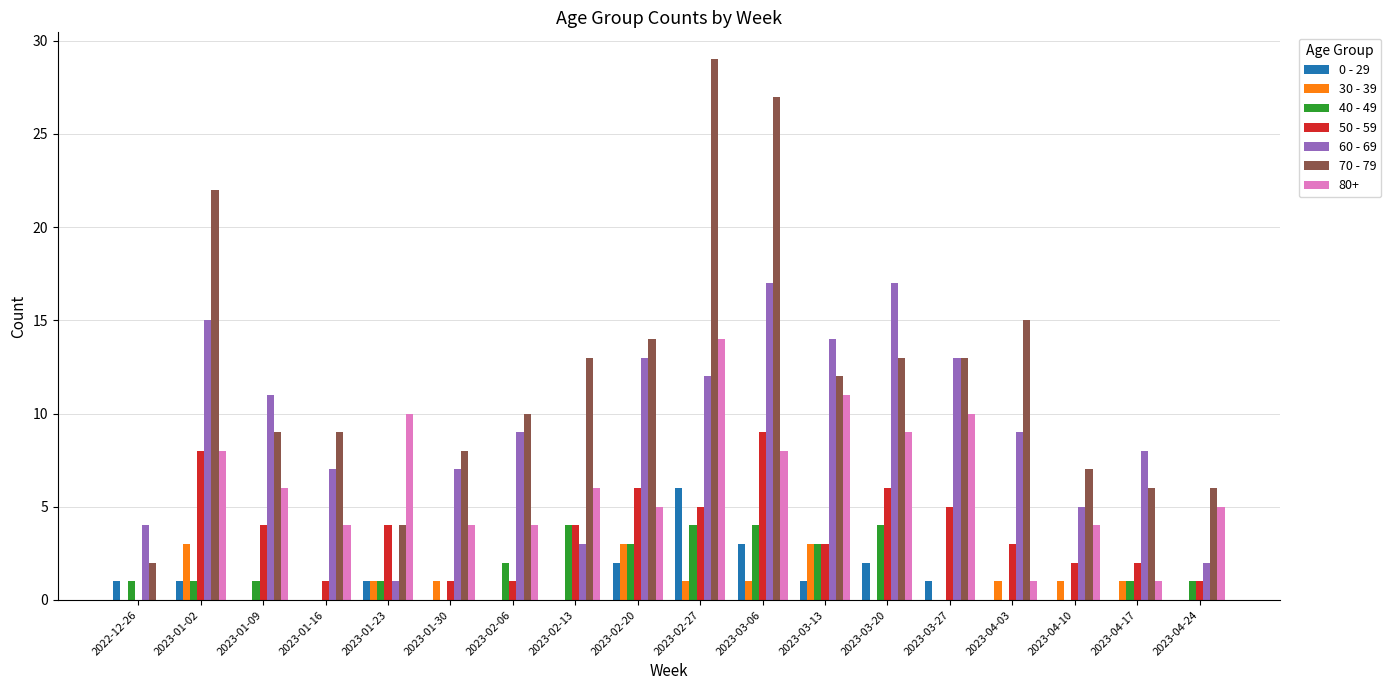

What is the greatest value displayed?

29